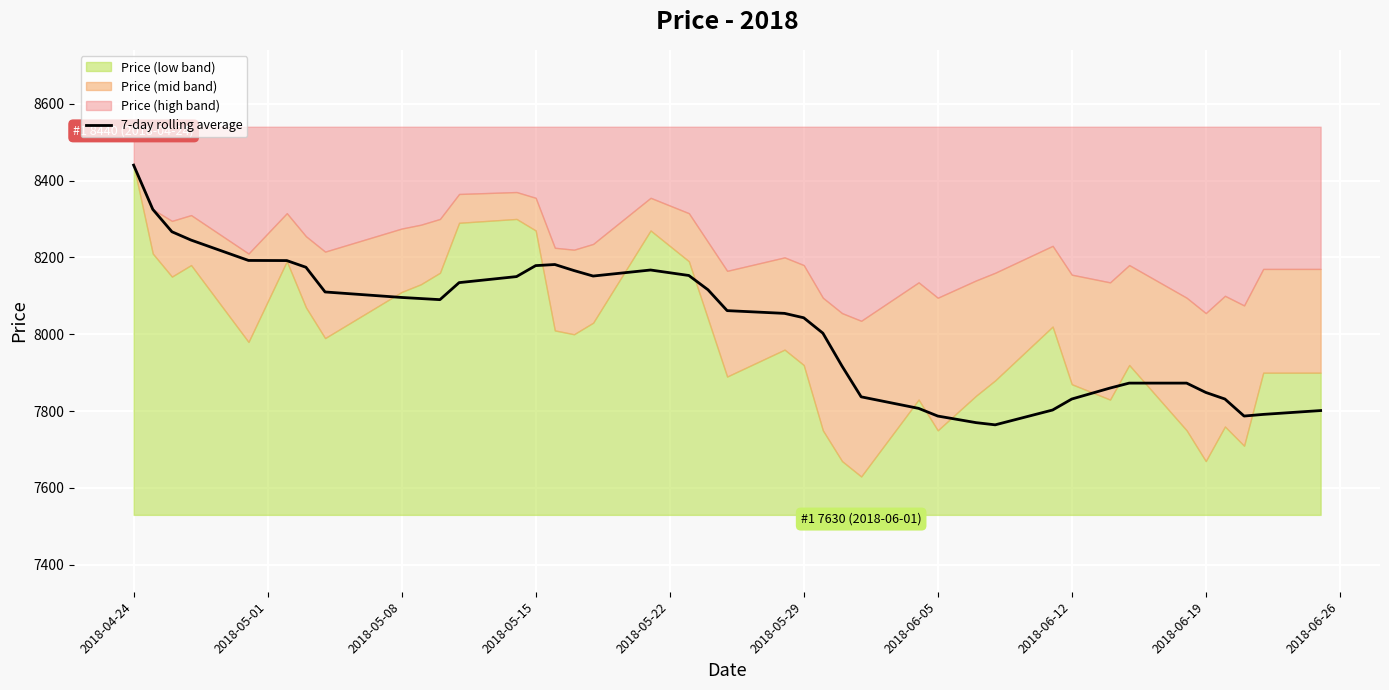

What is the maximum value for 7-day rolling average?

8440.0